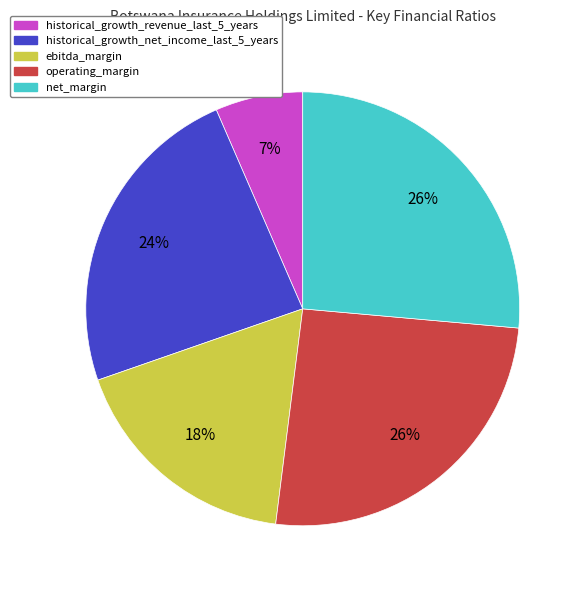

Is net_margin the majority of the pie?

No